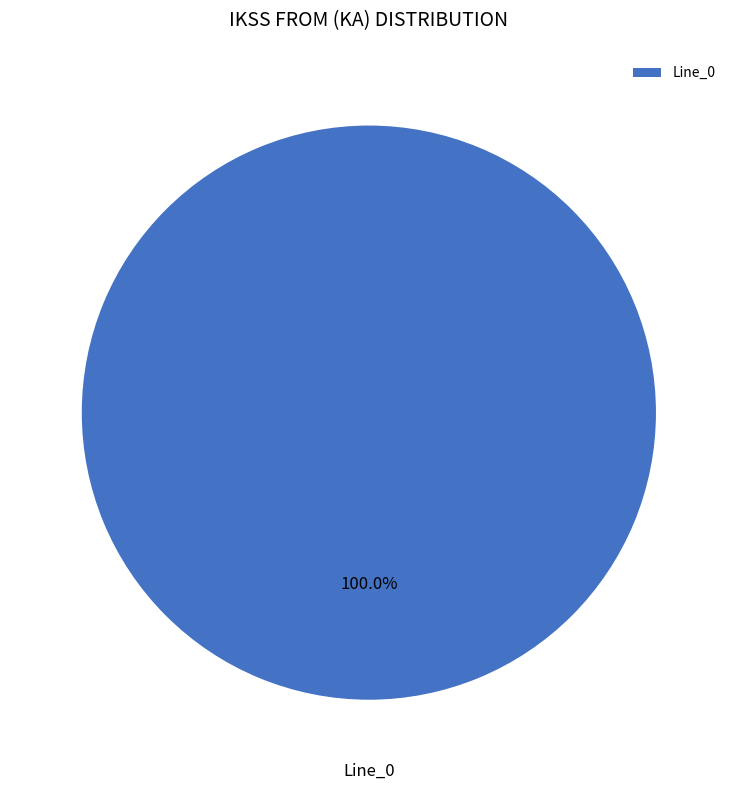

Rank the categories by value from lowest to highest.

Line_0